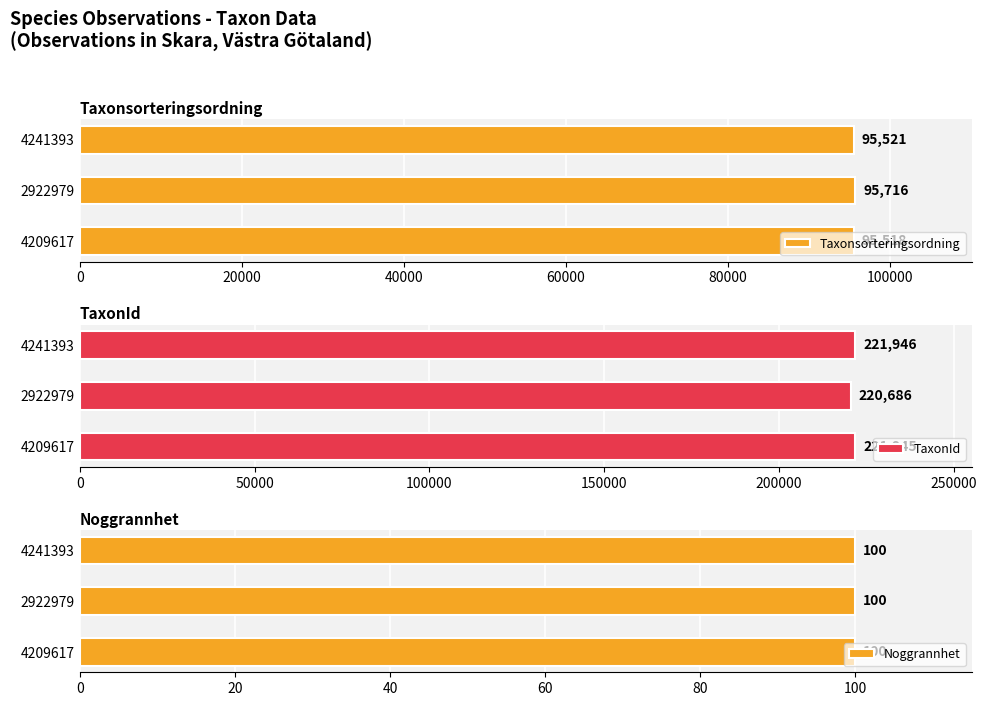

What is the difference between the maximum and second lowest values in the Taxonsorteringsordning series?

195